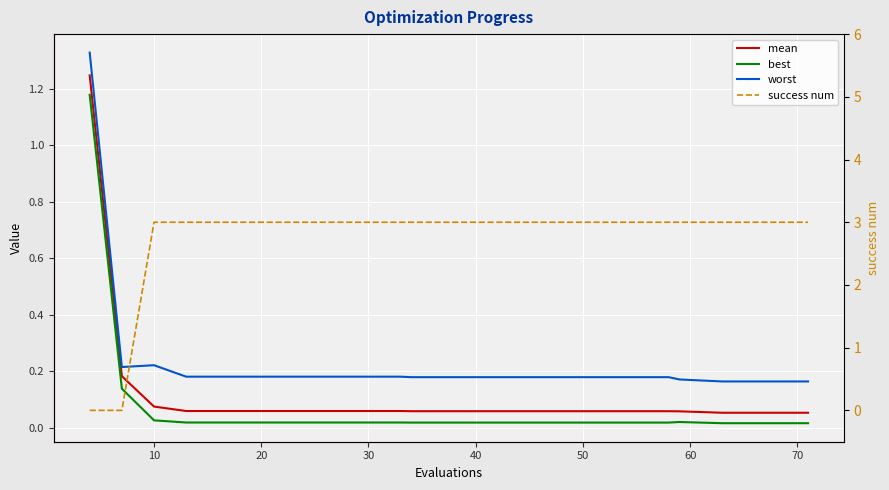

True or false: mean has a value of 0.0 at 11.

False